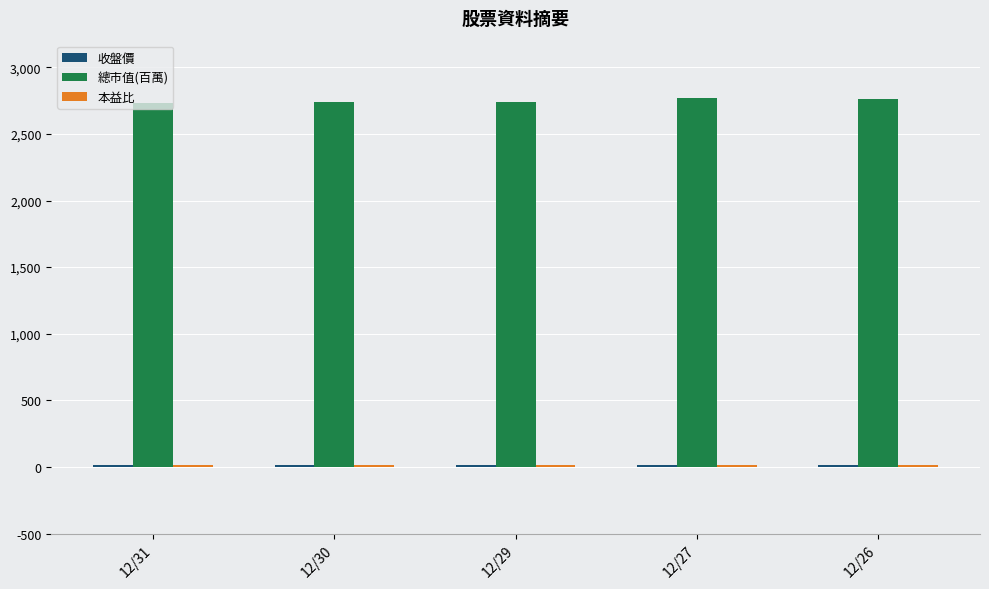

At how many categories does at least one series exceed 2330?

5